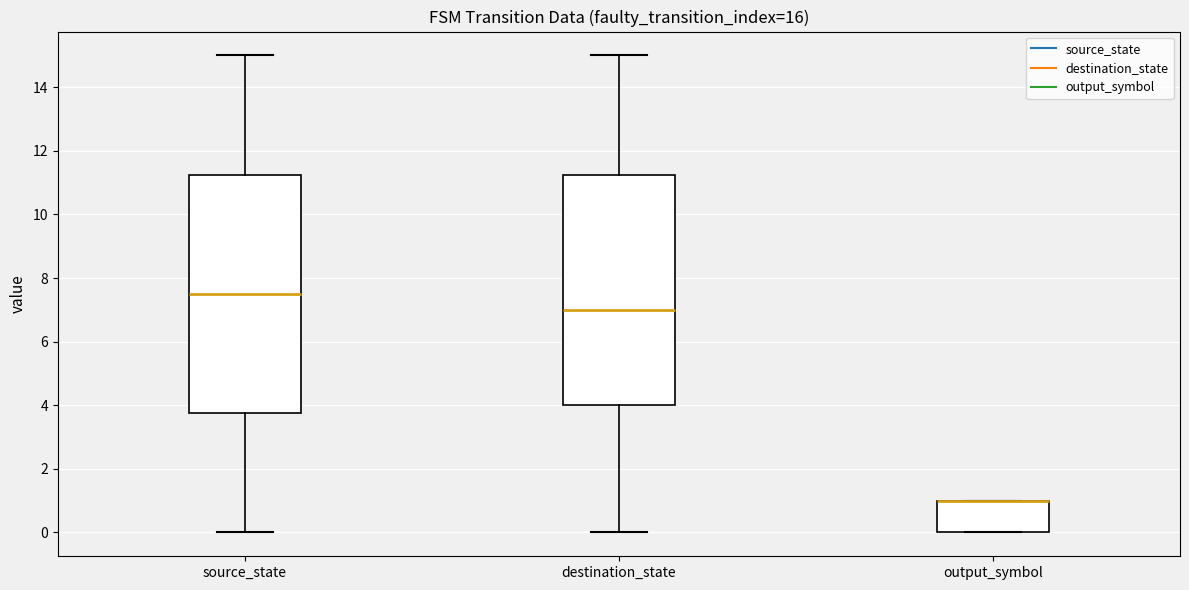

Comparing the boxes themselves (not the whiskers), which one is the tallest?

source_state